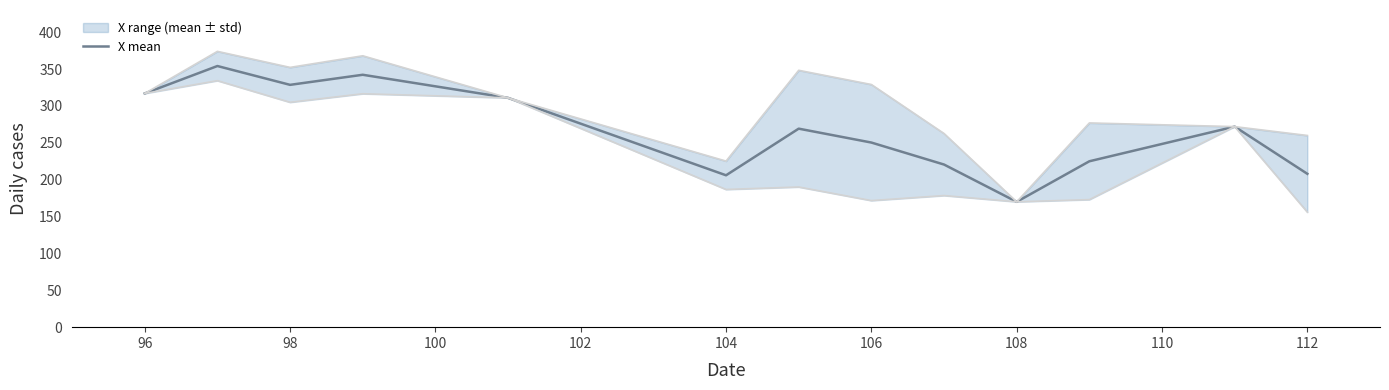

What is the lowest value of the X mean series?

170.0